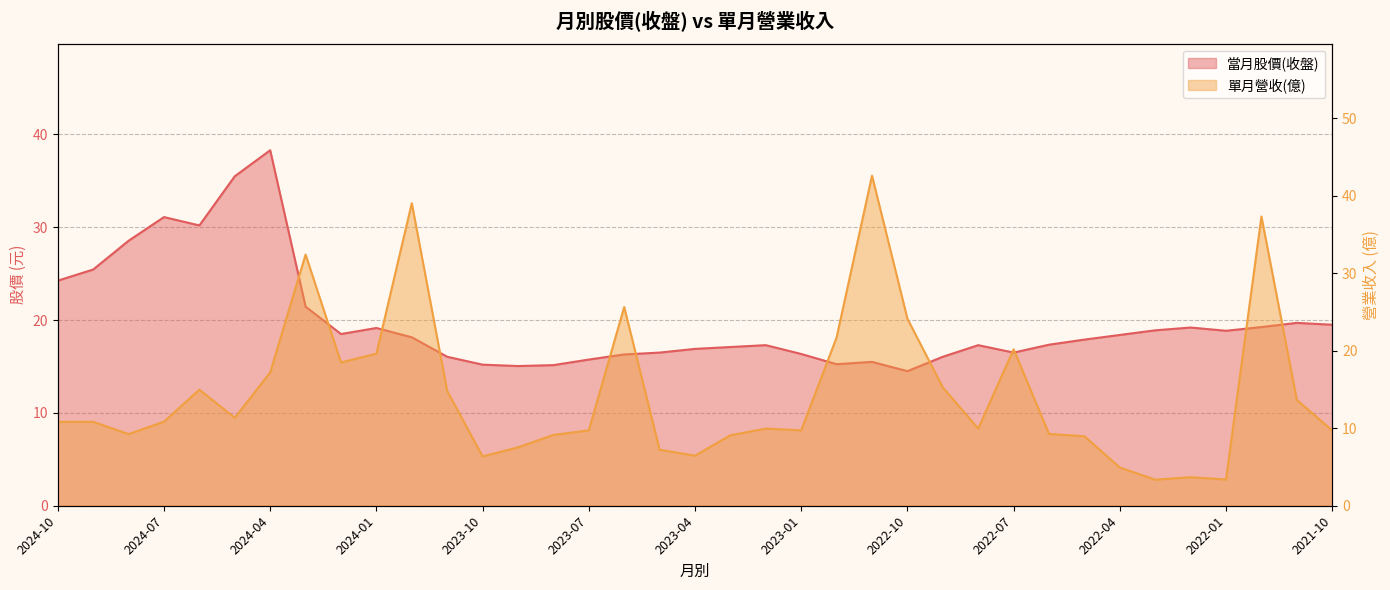

Rank the categories by 單月營收(億) value from lowest to highest.

2022-03, 2022-01, 2022-02, 2022-04, 2023-10, 2023-04, 2023-05, 2023-09, 2022-05, 2023-03, 2023-08, 2024-08, 2022-06, 2021-10, 2023-07, 2023-01, 2023-02, 2022-08, 2024-10, 2024-09, 2024-07, 2024-05, 2021-11, 2023-11, 2024-06, 2022-09, 2024-04, 2024-02, 2024-01, 2022-07, 2022-12, 2022-10, 2023-06, 2024-03, 2021-12, 2023-12, 2022-11